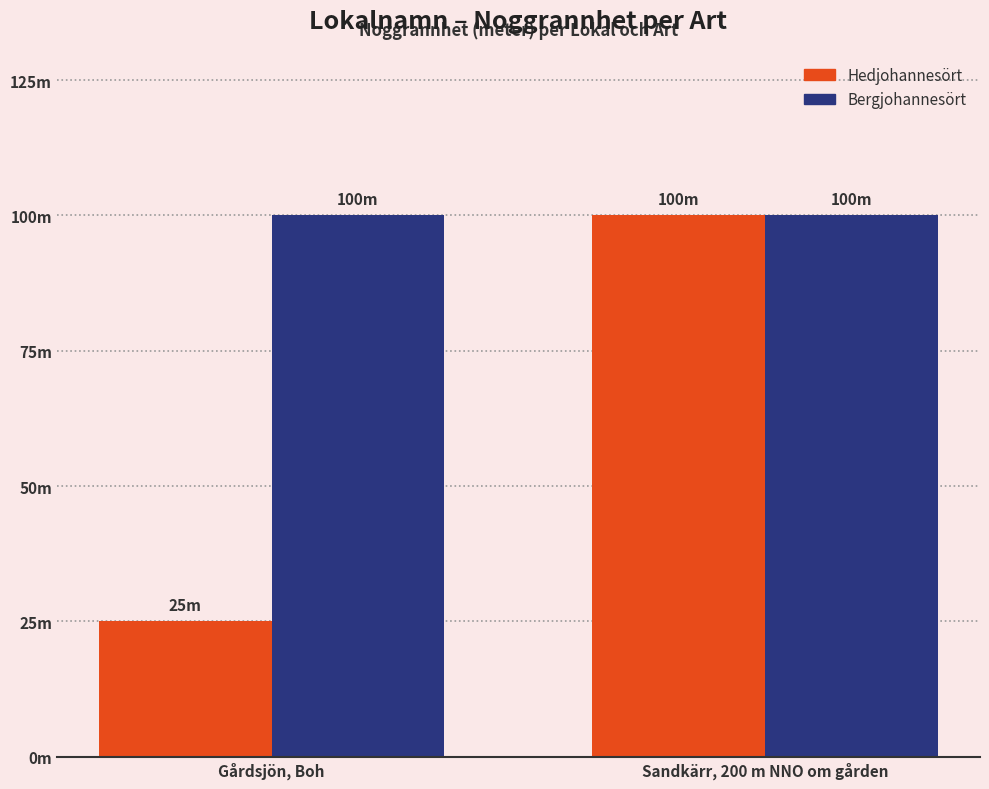

What is the average value of the Bergjohannesört series?

100